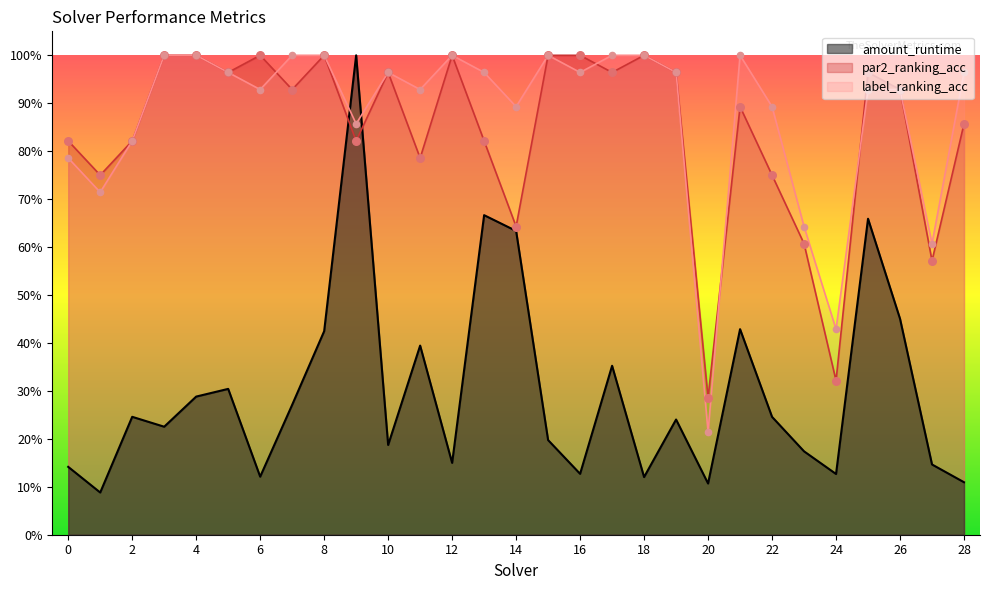

Which series contains the lowest Y value?

amount_runtime